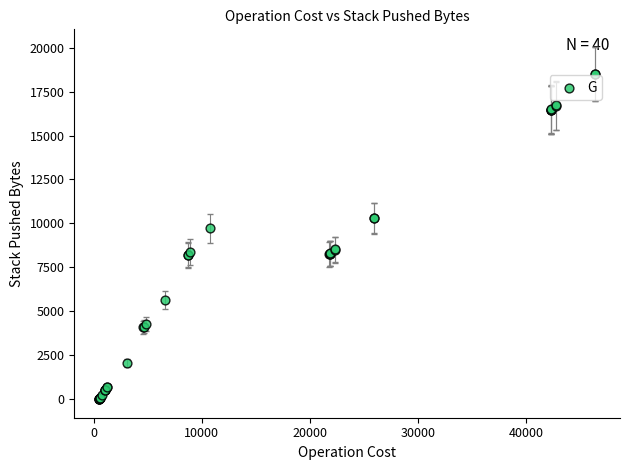

What Y value in the scatter plot is closest to 9255?

9729